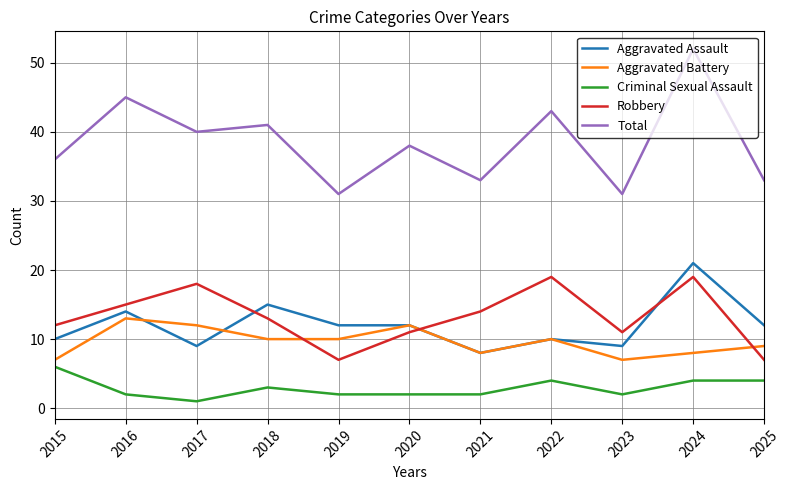

At which category does Aggravated Assault reach its first local peak?

2016